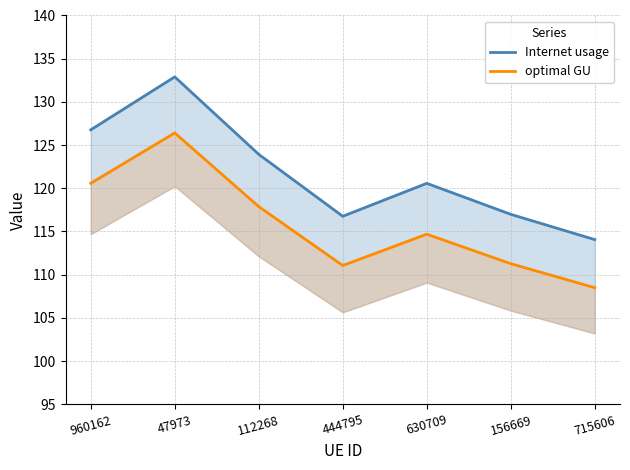

At which category does the chart reach its minimum across all series?

715606